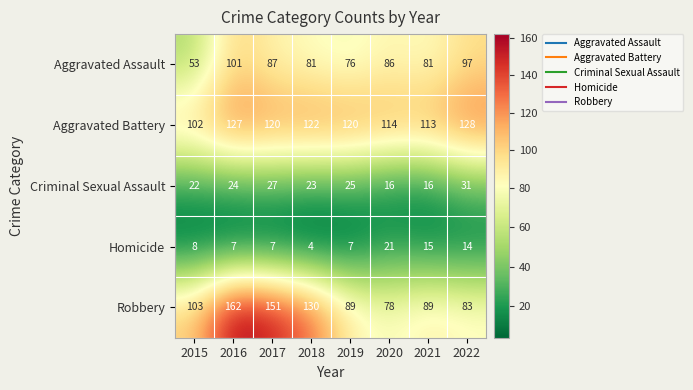

Rank the series by their maximum value, from highest to lowest.

Robbery, Aggravated Battery, Aggravated Assault, Criminal Sexual Assault, Homicide